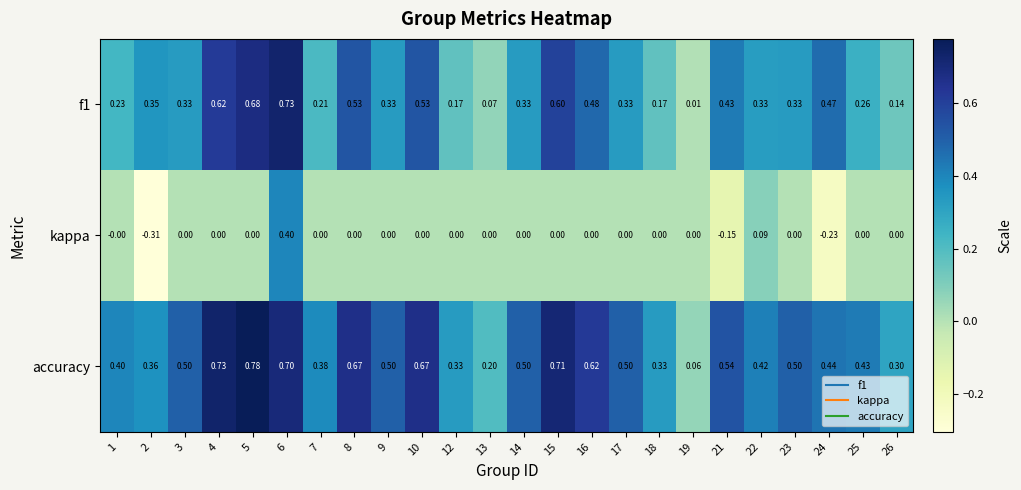

Is the value of f1 at 7 greater than the value of kappa at 1?

Yes